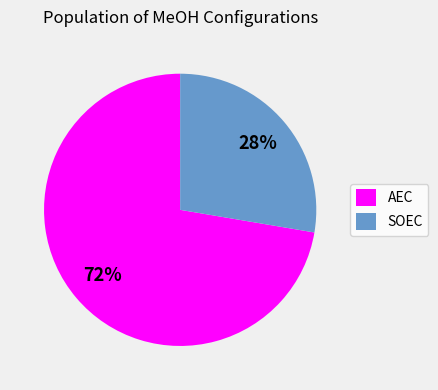

The SOEC slice represents 17% of the pie. True or false?

False